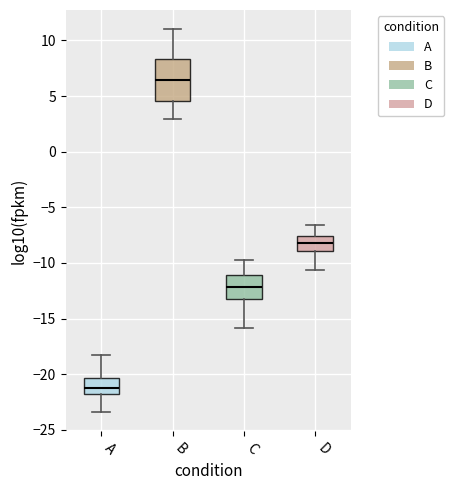

Which box has the highest median line?

B